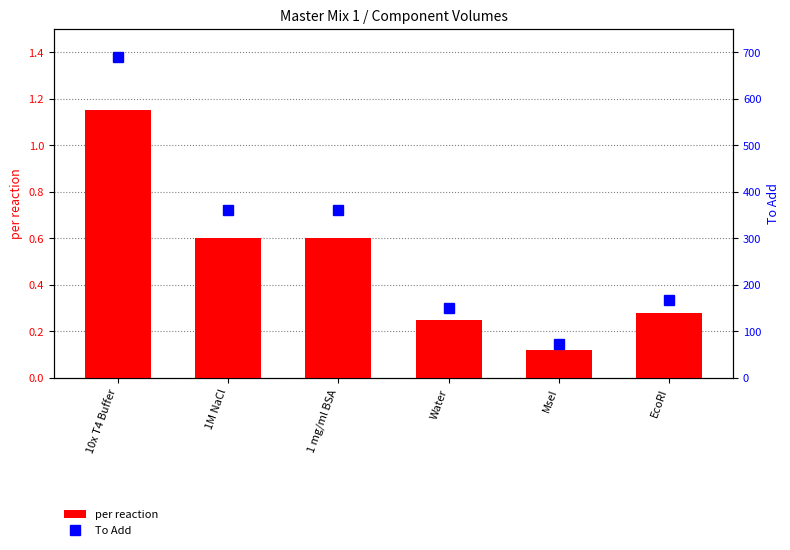

At which category is the sum across all series the highest?

10x T4 Buffer